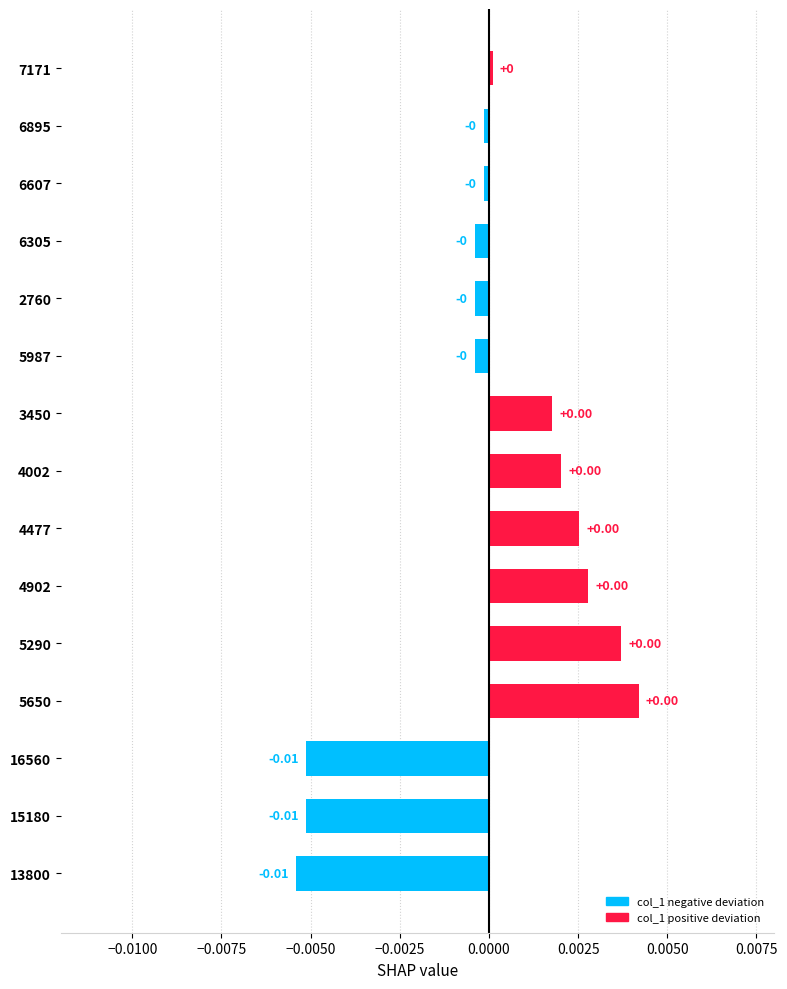

Which has a higher value, 4002 or 16560?

4002